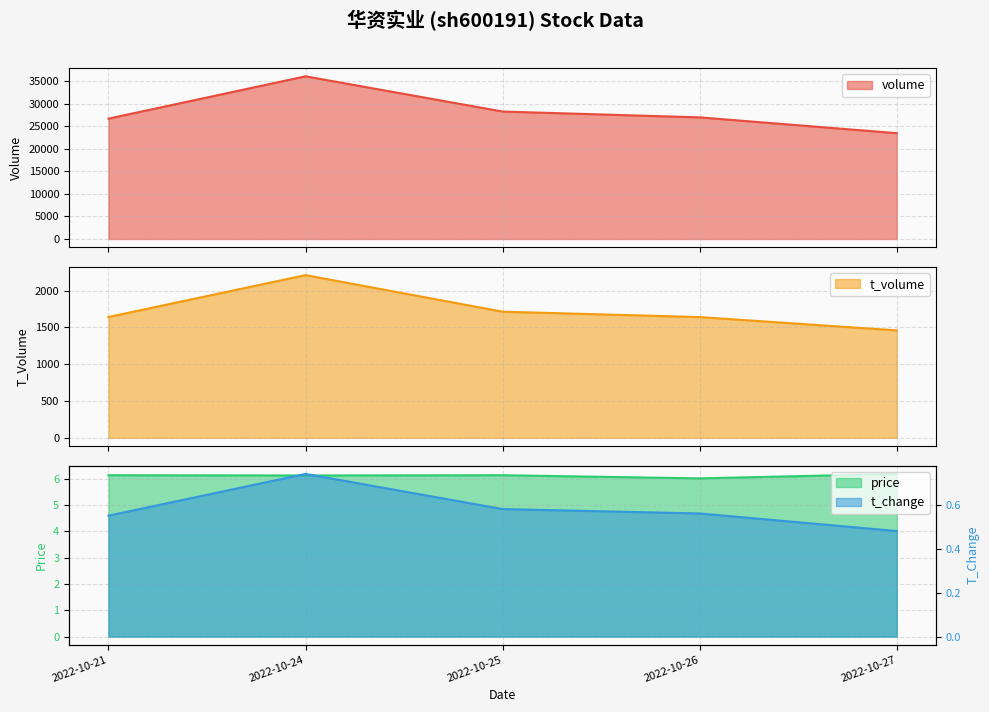

How many data points does each series have?

5